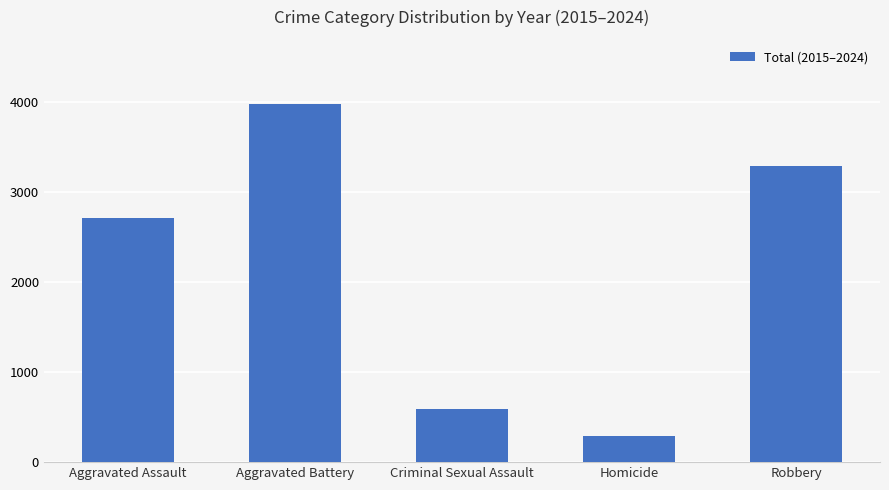

What is the label of the 4th bar from the right?

Aggravated Battery